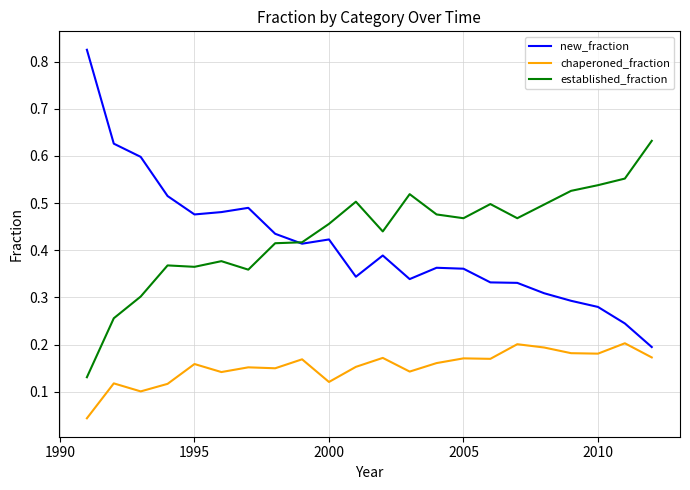

Which series has the largest range (max minus min)?

new_fraction